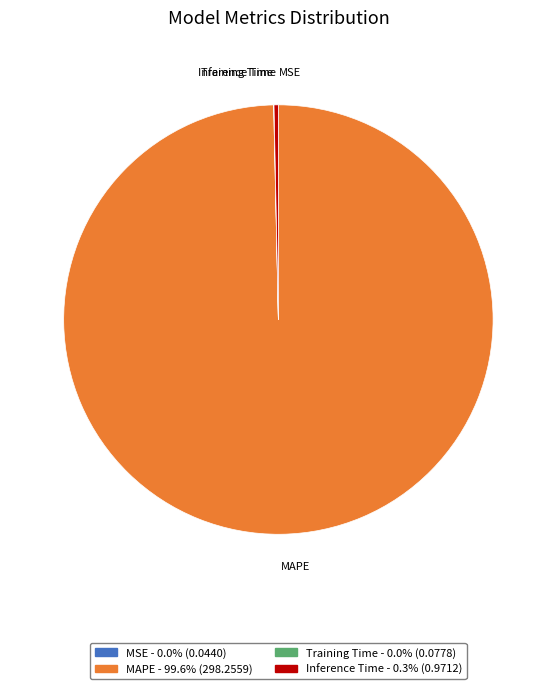

Is there a majority slice in this chart?

Yes